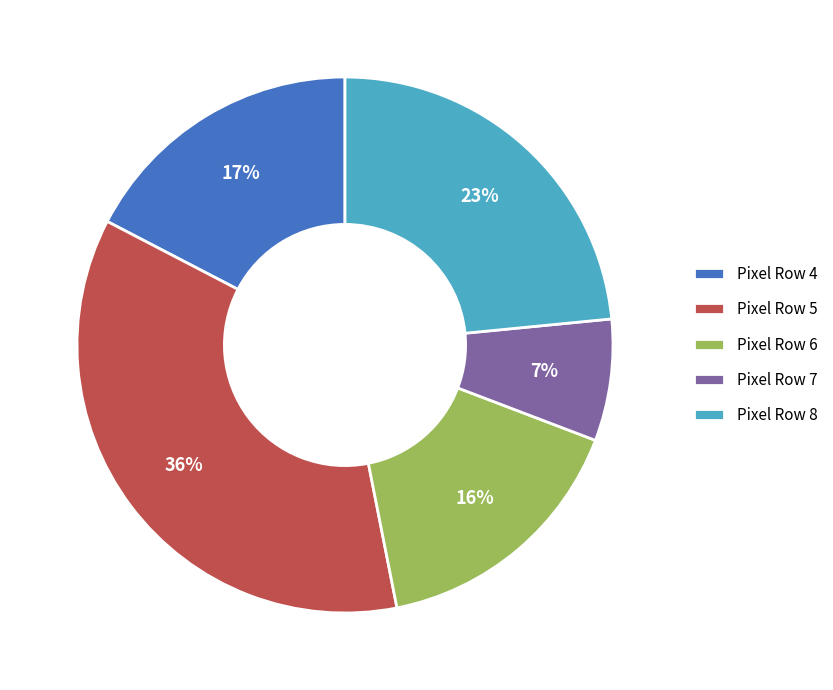

Which has a higher value, Pixel Row 4 or Pixel Row 8?

Pixel Row 8